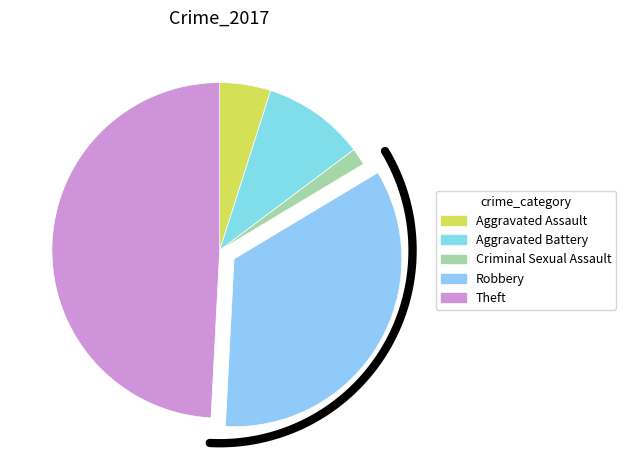

Does any single category account for the majority?

No